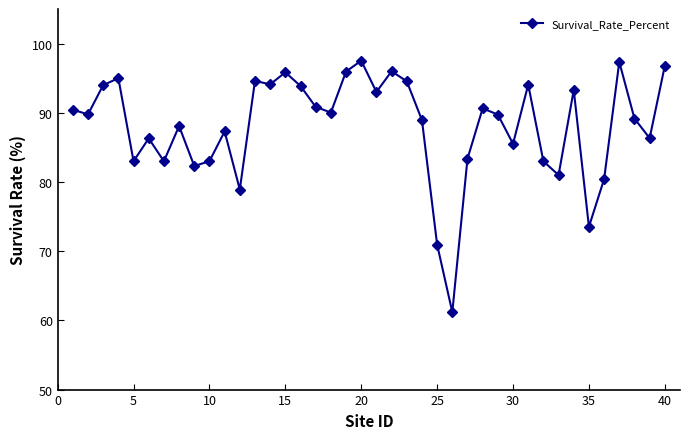

What is the minimum value shown in the chart?

61.2